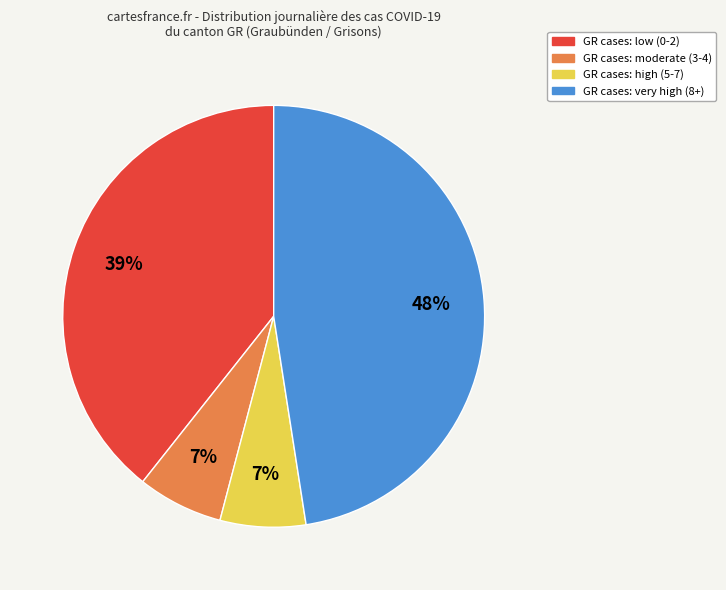

Is there any slice that represents more than half of the pie?

No